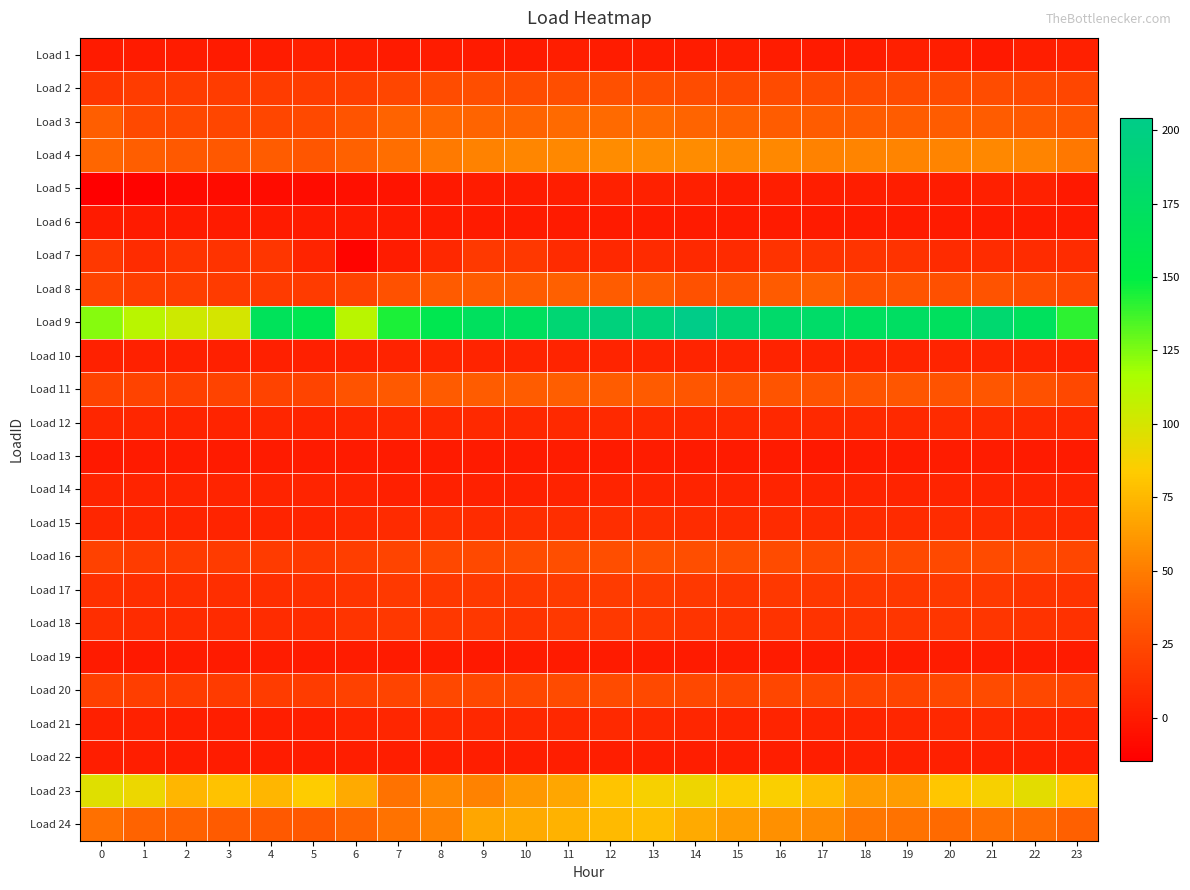

Reading right to left, extract all data points from this chart.

Load 1: 23=2.8	22=2.1	21=-0.5	20=2.3	19=3.2	18=1.5	17=0.7	16=1.0	15=2.4	14=1.1	13=1.2	12=0.9	11=1.9	10=0.4	9=0.2	8=0.9	7=0.2	6=1.7	5=2.5	4=1.4	3=0.6	2=1.0	1=0.4	0=0.4
Load 2: 23=23.1	22=25.2	21=27.0	20=25.9	19=25.8	18=26.3	17=26.2	16=25.9	15=25.5	14=26.5	13=27.6	12=28.1	11=27.7	10=27.0	9=27.3	8=26.4	7=23.2	6=19.5	5=18.1	4=18.3	3=18.3	2=18.3	1=18.6	0=14.6
Load 3: 23=31.6	22=33.8	21=35.1	20=35.1	19=35.1	18=35.1	17=35.1	16=35.1	15=37.6	14=39.8	13=41.9	12=41.9	11=41.9	10=39.3	9=39.3	8=40.1	7=38.5	6=31.3	5=24.9	4=23.3	3=23.3	2=24.1	1=25.4	0=35.8
Load 4: 23=48.0	22=53.7	21=54.9	20=53.0	19=53.5	18=53.0	17=52.7	16=54.9	15=54.9	14=57.0	13=56.8	12=56.3	11=55.3	10=54.4	9=52.7	8=49.1	7=43.6	6=37.6	5=32.0	4=35.0	3=33.0	2=34.1	1=36.0	0=40.9
Load 5: 23=-0.9	22=3.4	21=2.6	20=1.3	19=1.7	18=2.1	17=1.7	16=1.7	15=1.6	14=3.3	13=3.9	12=3.7	11=2.3	10=1.3	9=0.8	8=-0.7	7=-2.8	6=-5.6	5=-7.6	4=-7.5	3=-7.7	2=-8.1	1=-12.6	0=-14.6
Load 6: 23=0.0	22=0.0	21=0.0	20=0.0	19=0.0	18=0.0	17=0.0	16=0.0	15=0.0	14=0.0	13=0.0	12=0.0	11=0.0	10=0.0	9=0.0	8=0.0	7=0.0	6=0.0	5=0.0	4=0.0	3=0.0	2=0.0	1=0.0	0=0.0
Load 7: 23=10.1	22=10.0	21=9.8	20=8.7	19=13.6	18=13.8	17=13.4	16=12.9	15=9.3	14=7.8	13=8.9	12=7.3	11=8.8	10=16.0	9=16.4	8=6.7	7=0.9	6=-12.1	5=5.1	4=14.9	3=13.0	2=14.1	1=9.8	0=15.8
Load 8: 23=24.4	22=27.3	21=30.2	20=28.5	19=30.8	18=29.3	17=37.2	16=34.9	15=30.1	14=29.1	13=34.7	12=35.3	11=36.8	10=35.2	9=35.2	8=34.5	7=29.5	6=21.6	5=17.8	4=17.8	3=17.7	2=19.4	1=19.5	0=23.0
Load 9: 23=140.3	22=169.8	21=183.9	20=170.4	19=174.0	18=171.5	17=178.0	16=180.1	15=188.9	14=204.2	13=191.6	12=194.2	11=187.9	10=170.3	9=170.4	8=159.2	7=143.8	6=110.9	5=160.1	4=167.1	3=100.0	2=103.1	1=110.2	0=123.5
Load 10: 23=4.1	22=4.8	21=5.3	20=5.1	19=5.1	18=4.9	17=5.0	16=5.0	15=5.3	14=5.3	13=5.6	12=5.7	11=5.4	10=5.4	9=5.3	8=5.1	7=4.6	6=3.7	5=3.3	4=3.1	3=3.1	2=3.1	1=3.4	0=3.6
Load 11: 23=24.6	22=29.5	21=31.7	20=30.4	19=31.5	18=30.8	17=30.4	16=31.0	15=30.6	14=31.9	13=34.4	12=35.3	11=36.4	10=35.5	9=35.2	8=34.8	7=33.7	6=30.0	5=22.5	4=21.3	3=21.5	2=20.3	1=21.8	0=21.4
Load 12: 23=7.0	22=7.9	21=8.8	20=8.5	19=8.0	18=7.7	17=7.8	16=7.0	15=7.8	14=7.1	13=7.7	12=8.3	11=7.8	10=7.5	9=8.0	8=7.4	7=7.3	6=6.4	5=5.5	4=5.9	3=5.8	2=5.4	1=6.7	0=6.4
Load 13: 23=0.5	22=0.2	21=1.1	20=0.8	19=-0.0	18=0.3	17=-0.5	16=0.6	15=0.5	14=0.1	13=1.1	12=0.4	11=0.8	10=0.4	9=0.3	8=0.1	7=0.4	6=0.2	5=0.0	4=0.1	3=0.1	2=0.0	1=-0.0	0=-0.2
Load 14: 23=4.4	22=4.6	21=5.4	20=5.2	19=5.1	18=5.1	17=5.1	16=5.7	15=5.2	14=5.1	13=5.4	12=5.7	11=4.7	10=3.6	9=3.7	8=3.4	7=3.3	6=4.6	5=5.2	4=5.2	3=5.0	2=5.0	1=5.0	0=5.1
Load 15: 23=7.7	22=9.2	21=10.1	20=9.6	19=9.3	18=8.7	17=8.9	16=9.1	15=9.2	14=9.4	13=10.4	12=10.7	11=10.6	10=10.2	9=10.0	8=10.4	7=9.3	6=7.0	5=5.2	4=5.4	3=5.4	2=5.5	1=6.1	0=6.5
Load 16: 23=23.1	22=25.9	21=25.8	20=24.9	19=24.9	18=25.0	17=25.2	16=25.8	15=27.6	14=27.9	13=28.2	12=27.9	11=27.5	10=26.4	9=25.2	8=24.3	7=22.4	6=19.5	5=16.9	4=17.0	3=17.0	2=17.1	1=18.6	0=20.5
Load 17: 23=13.0	22=14.3	21=16.4	20=16.6	19=15.8	18=15.5	17=15.6	16=15.4	15=15.2	14=15.4	13=17.0	12=17.5	11=17.3	10=16.7	9=16.6	8=16.1	7=16.2	6=13.9	5=11.1	4=10.7	3=10.7	2=10.7	1=10.9	0=11.5
Load 18: 23=12.1	22=13.0	21=14.5	20=15.1	19=15.1	18=14.3	17=13.3	16=13.3	15=13.3	14=14.0	13=15.5	12=16.3	11=16.2	10=14.2	9=15.5	8=15.5	7=16.0	6=13.7	5=9.9	4=9.6	3=8.9	2=8.7	1=9.9	0=10.9
Load 19: 23=0.1	22=0.8	21=0.9	20=1.3	19=0.7	18=1.2	17=0.5	16=0.7	15=1.4	14=0.0	13=0.4	12=0.5	11=0.0	10=0.3	9=-0.2	8=0.1	7=0.6	6=1.0	5=0.5	4=1.1	3=0.5	2=0.2	1=-0.3	0=0.2
Load 20: 23=21.4	22=24.3	21=25.7	20=23.8	19=22.9	18=22.8	17=23.4	16=23.3	15=23.7	14=24.5	13=25.5	12=25.9	11=25.9	10=24.4	9=24.6	8=24.3	7=22.7	6=20.8	5=18.0	4=18.1	3=17.5	2=18.1	1=19.0	0=20.2
Load 21: 23=4.7	22=6.3	21=8.1	20=7.1	19=6.6	18=5.5	17=5.3	16=5.9	15=5.8	14=6.7	13=7.5	12=7.8	11=7.5	10=7.4	9=7.6	8=7.8	7=6.7	6=5.1	5=2.3	4=2.2	3=2.1	2=2.0	1=3.6	0=3.3
Load 22: 23=2.2	22=2.9	21=3.1	20=3.1	19=3.1	18=2.5	17=2.3	16=2.3	15=2.3	14=2.3	13=2.3	12=2.3	11=2.3	10=2.3	9=2.3	8=2.3	7=2.3	6=1.8	5=1.4	4=1.4	3=1.4	2=1.4	1=2.2	0=2.2
Load 23: 23=82.3	22=94.6	21=86.5	20=81.5	19=63.4	18=63.6	17=77.3	16=86.0	15=85.0	14=90.1	13=86.7	12=80.3	11=67.8	10=61.7	9=52.2	8=55.4	7=45.8	6=69.2	5=84.2	4=74.9	3=79.7	2=74.9	1=91.0	0=95.7
Load 24: 23=37.0	22=42.6	21=45.1	20=42.1	19=45.4	18=47.5	17=56.3	16=58.3	15=63.3	14=69.7	13=78.2	12=76.2	11=73.1	10=69.6	9=67.5	8=52.3	7=45.6	6=39.6	5=32.9	4=33.7	3=34.8	2=37.9	1=38.4	0=44.5